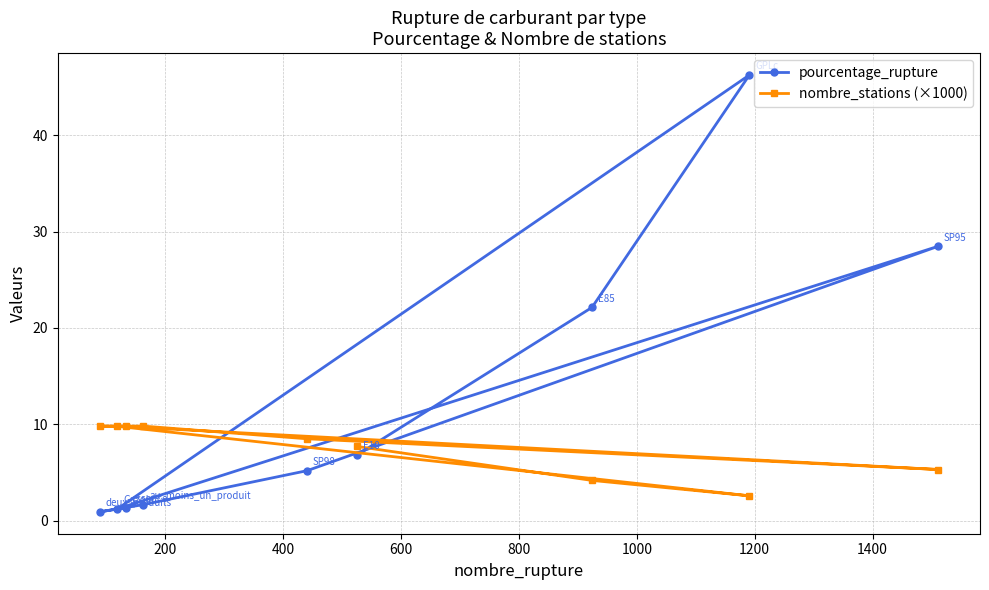

Which series ends up on top after the final intersection of nombre_stations (×1000) and pourcentage_rupture?

nombre_stations (×1000)